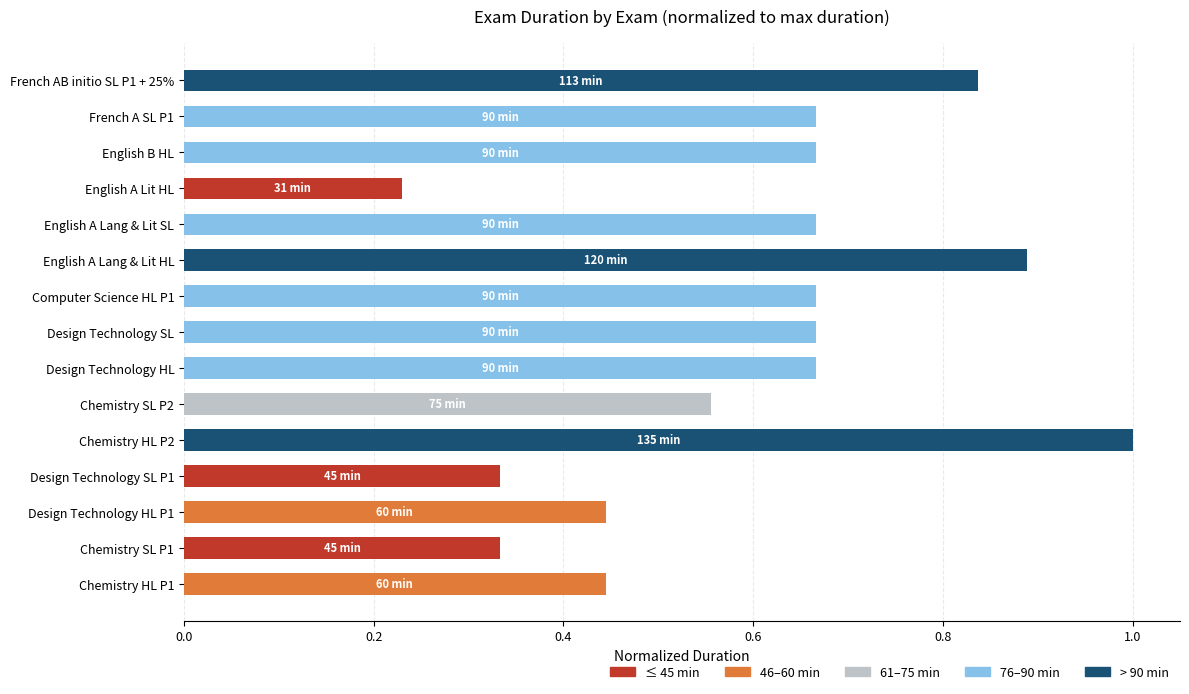

What is the sum of the values at Computer Science HL P1 and French AB initio SL P1 + 25%?

1.5